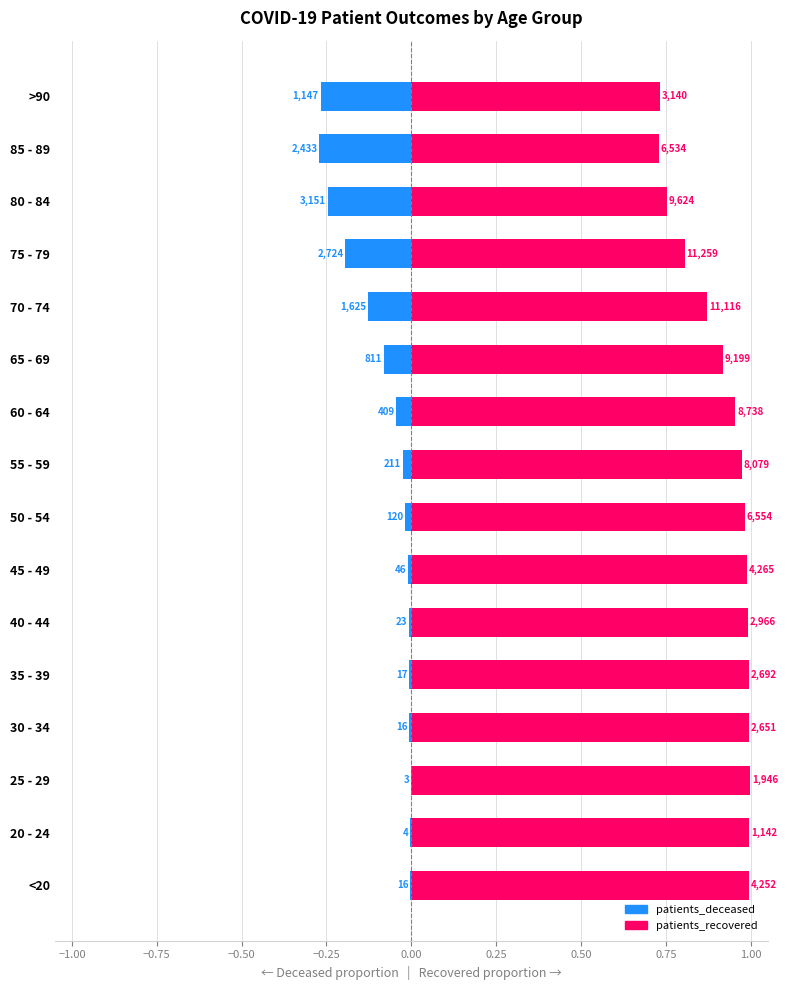

How many groups of bars are there?

16